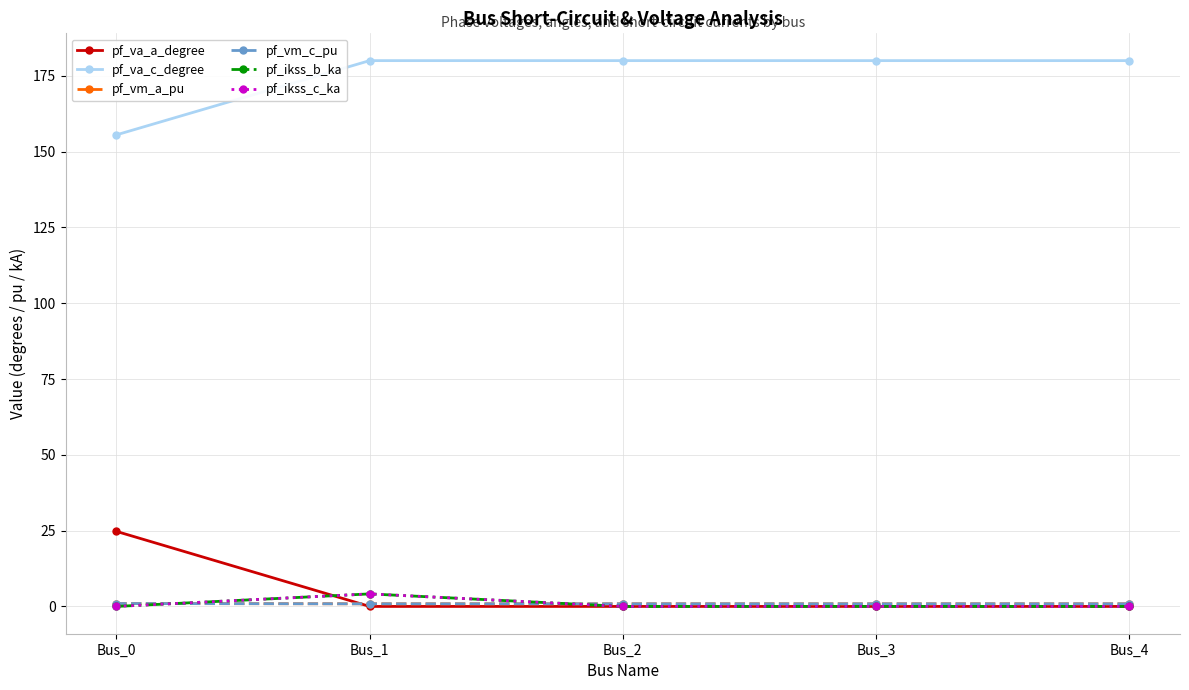

Is the value of pf_vm_a_pu at Bus_0 greater than the value of pf_va_c_degree at Bus_0?

No